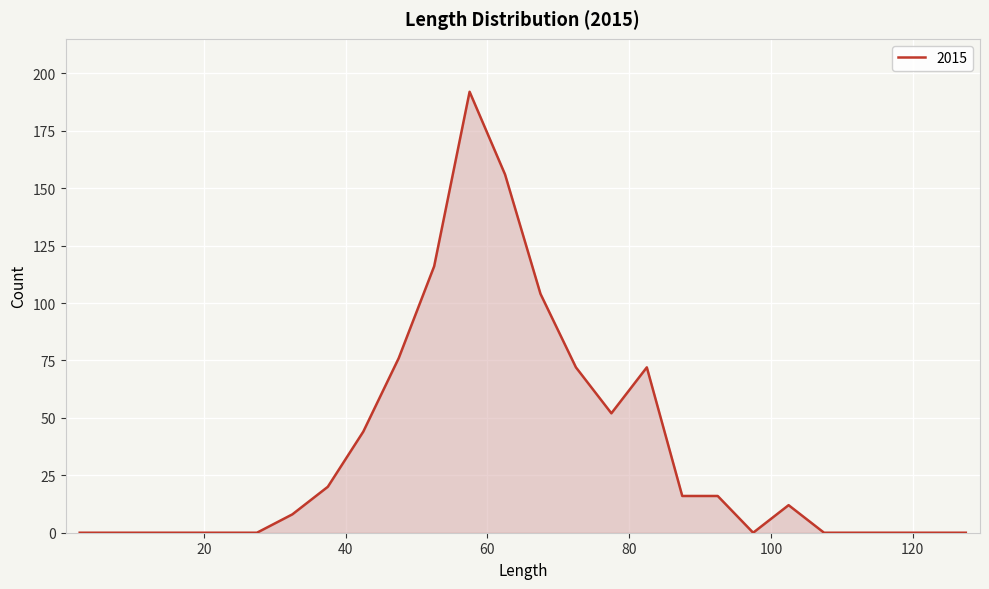

Reading left to right, what are all the values shown in this chart?

0	0	0	0	0	0	8	20	44	76	116	192	156	104	72	52	72	16	16	0	12	0	0	0	0	0